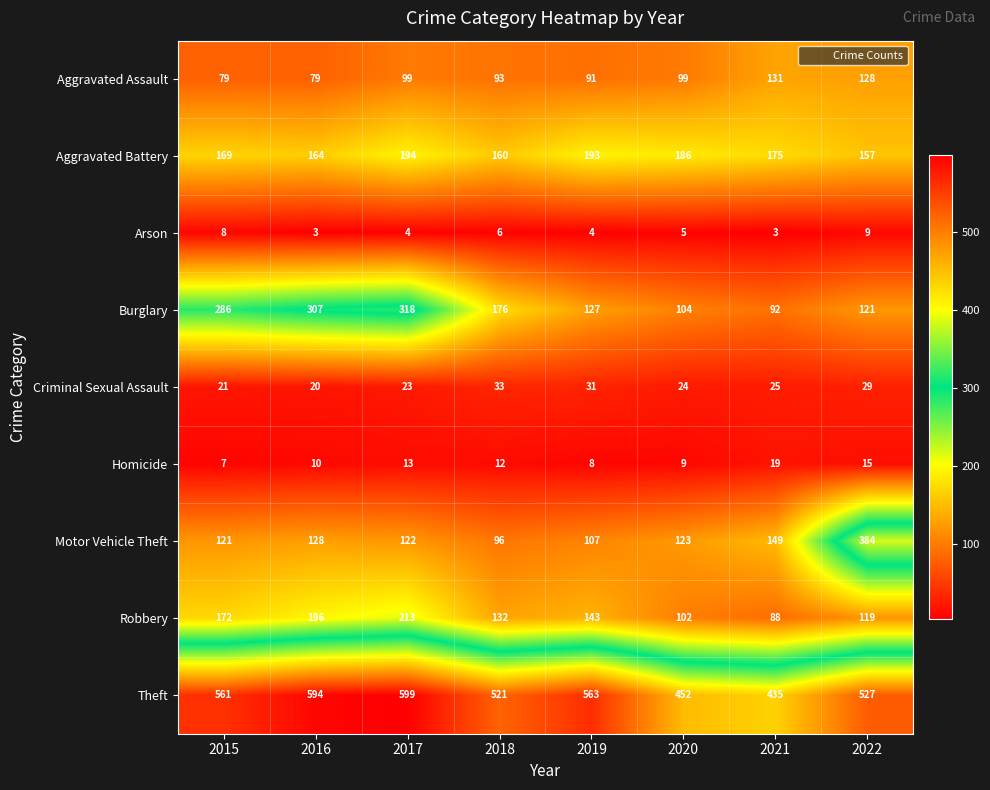

At which category is the sum across all series the highest?

2017